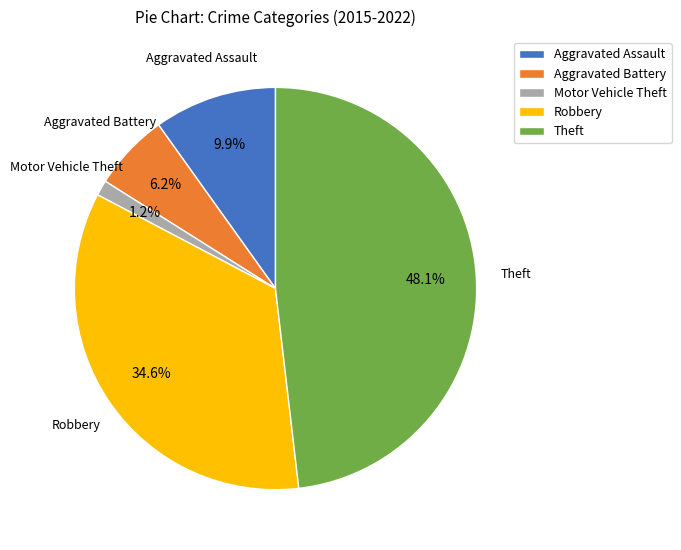

What is the ratio of the value at Robbery to the value at Aggravated Assault?

3.5